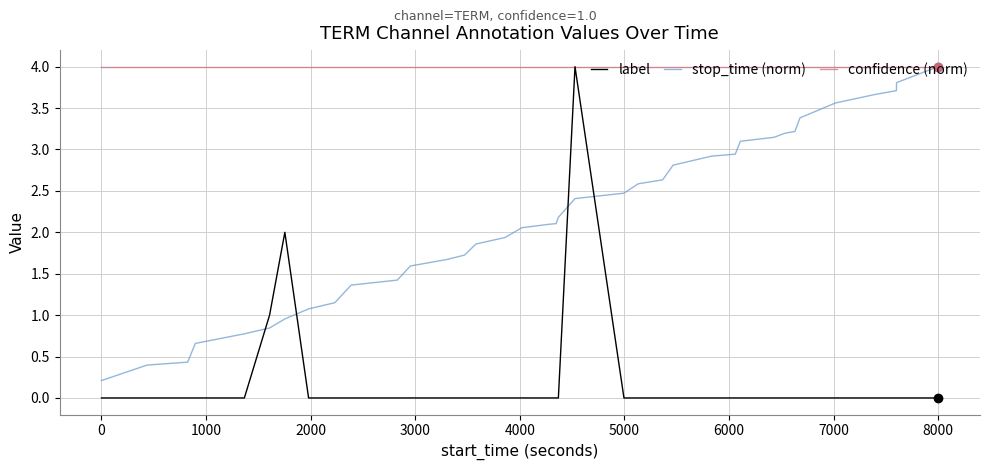

Which series has the largest total across all categories?

confidence (norm)